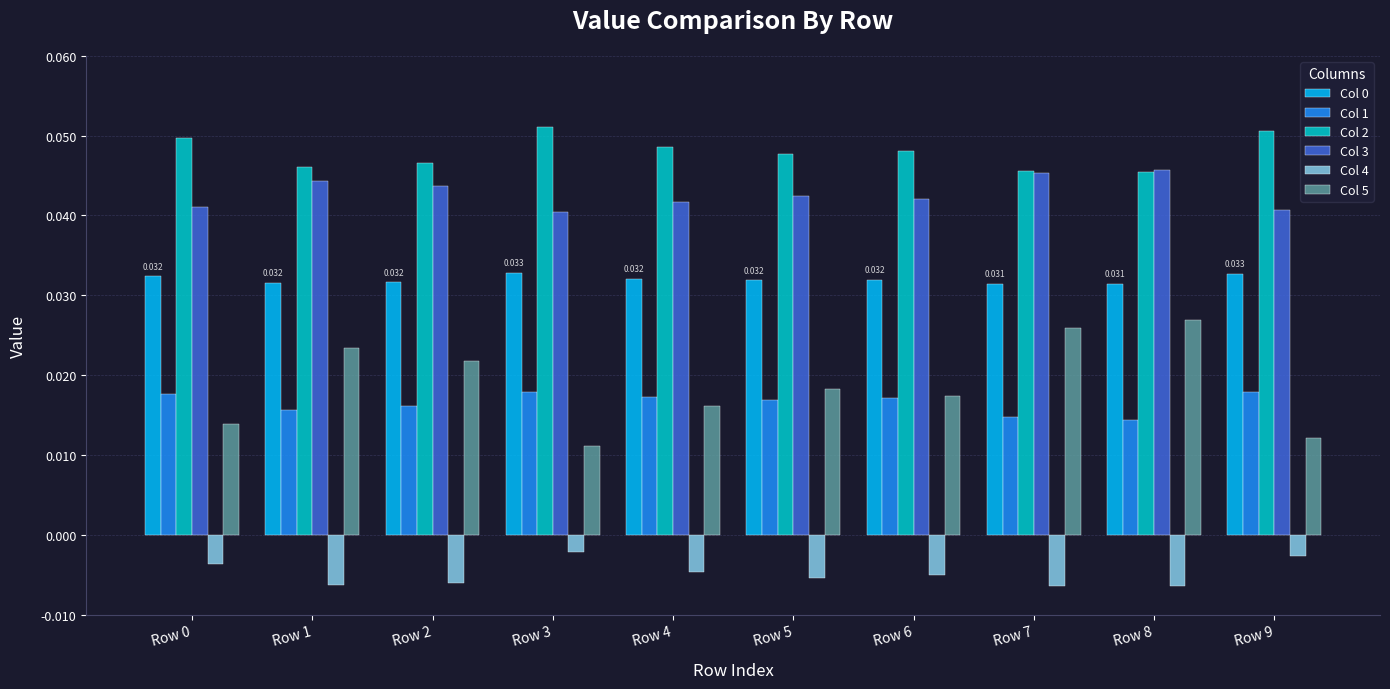

Where is Col 5 nearest to the value 0?

Row 3